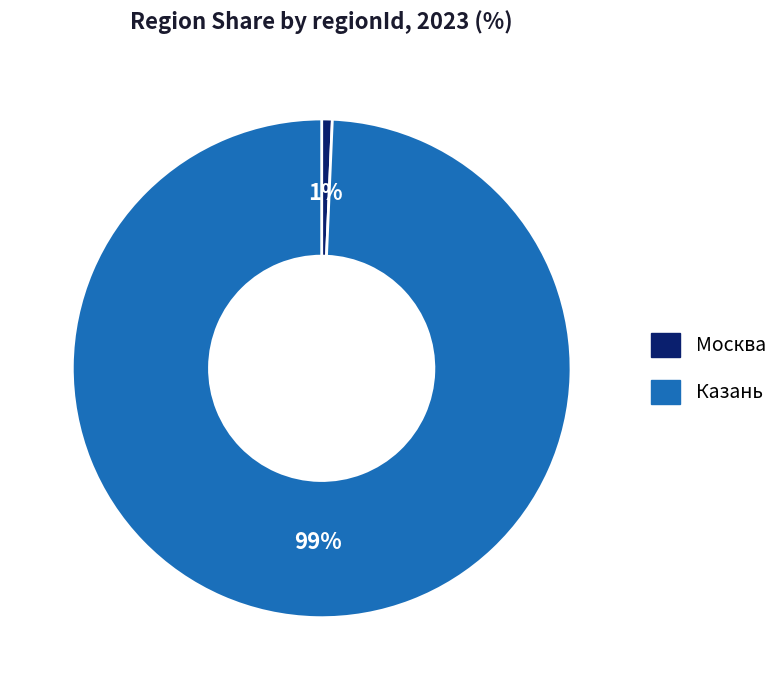

How many slices are in this pie chart?

2